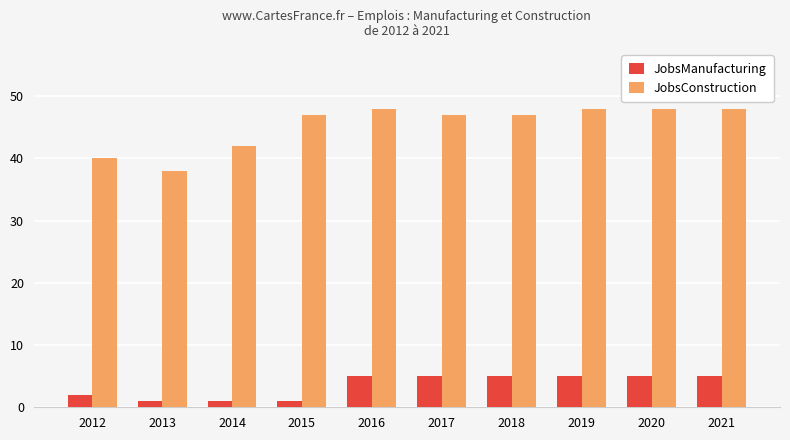

How many data points does each series have?

10